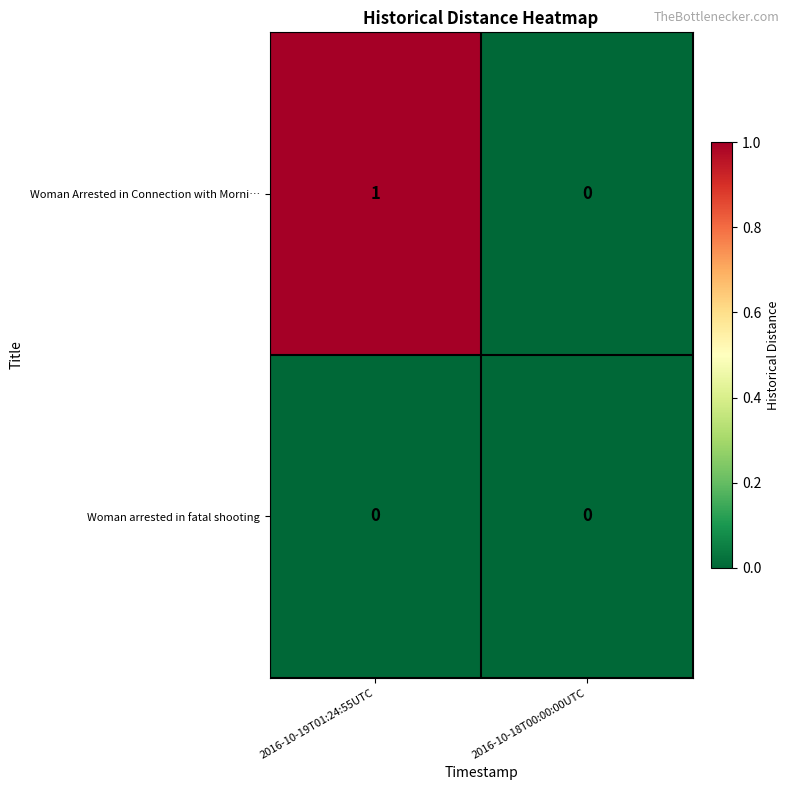

Rank the series by their average value, from highest to lowest.

Woman Arrested in Connection with Morni…, Woman arrested in fatal shooting